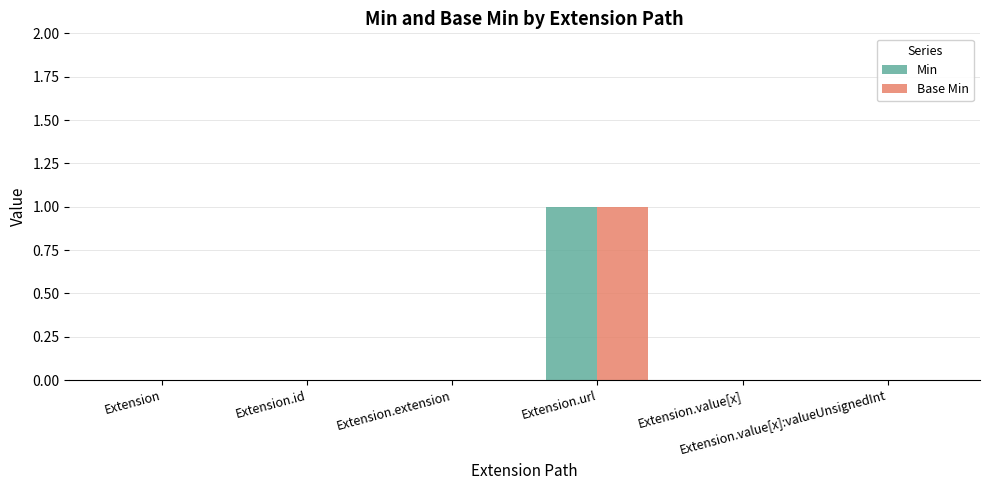

Are the bars horizontal?

No